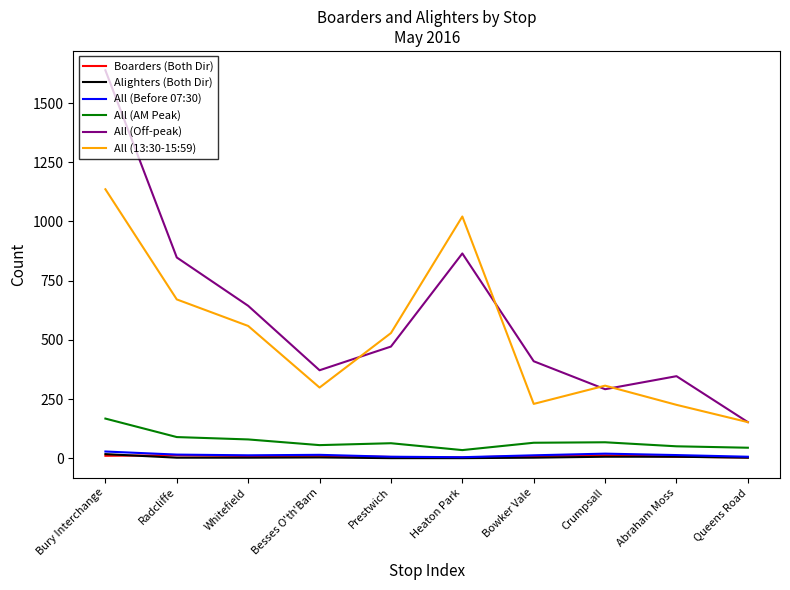

True or false: Boarders (Both Dir) and All (13:30-15:59) intersect in this chart.

False